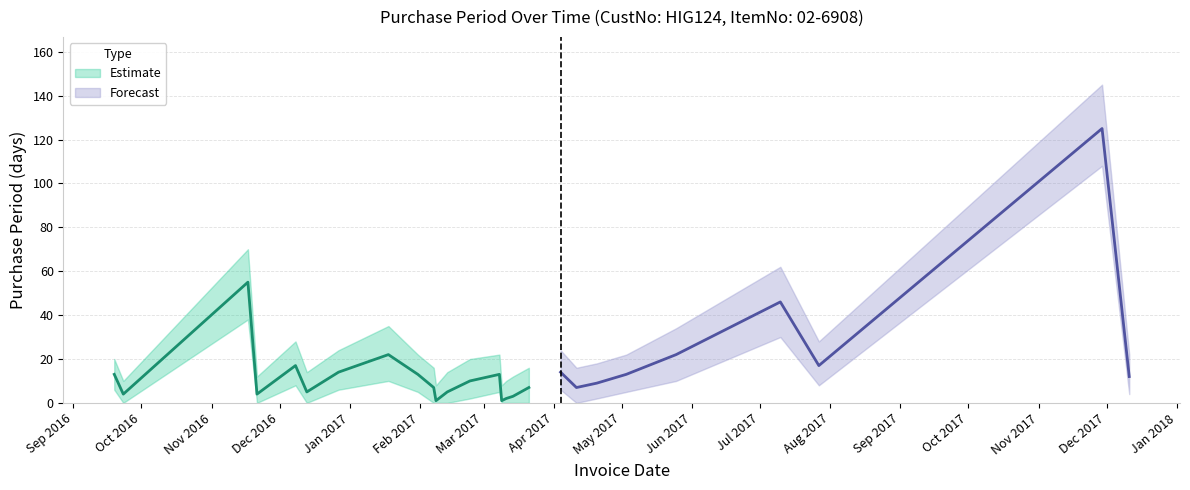

List the labels in order of value, largest first.

2017-11-29, 2016-11-17, 2017-07-10, 2017-01-18, 2017-05-25, 2016-12-08, 2017-07-27, 2016-12-27, 2017-04-04, 2016-09-19, 2017-01-31, 2017-03-08, 2017-05-03, 2017-12-11, 2017-02-23, 2017-04-20, 2017-02-07, 2017-03-21, 2017-04-11, 2016-12-13, 2017-02-13, 2016-09-23, 2016-11-21, 2017-03-14, 2017-03-11, 2017-02-08, 2017-03-09